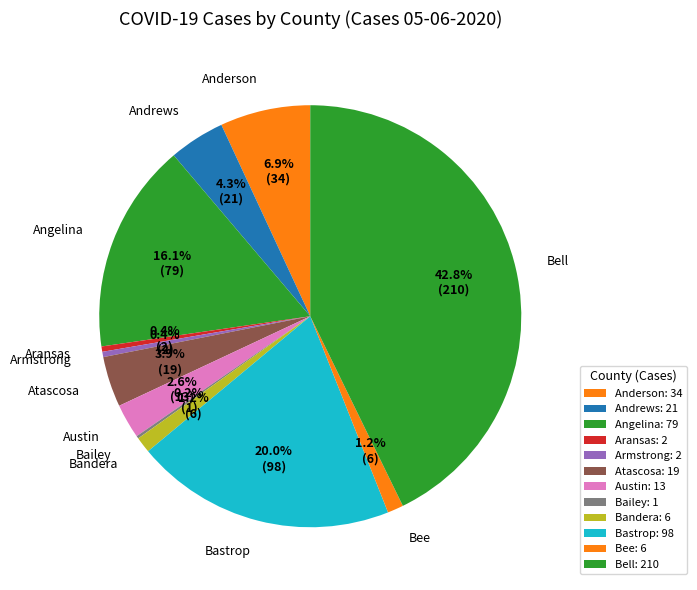

Does any single category account for the majority?

No